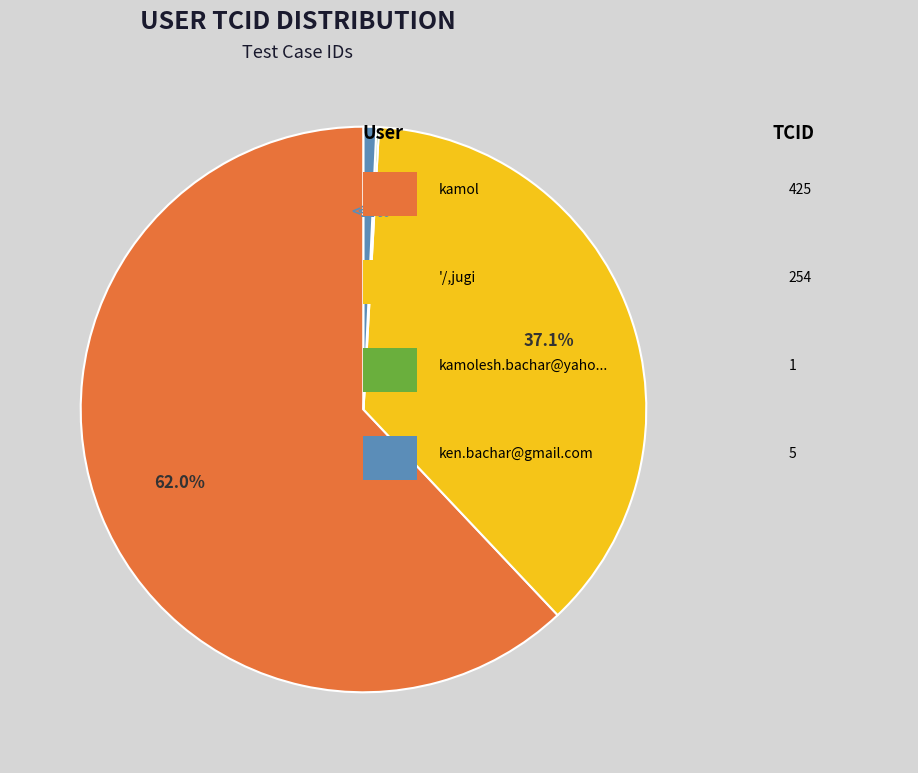

The '/,jugi slice represents 49% of the pie. True or false?

False